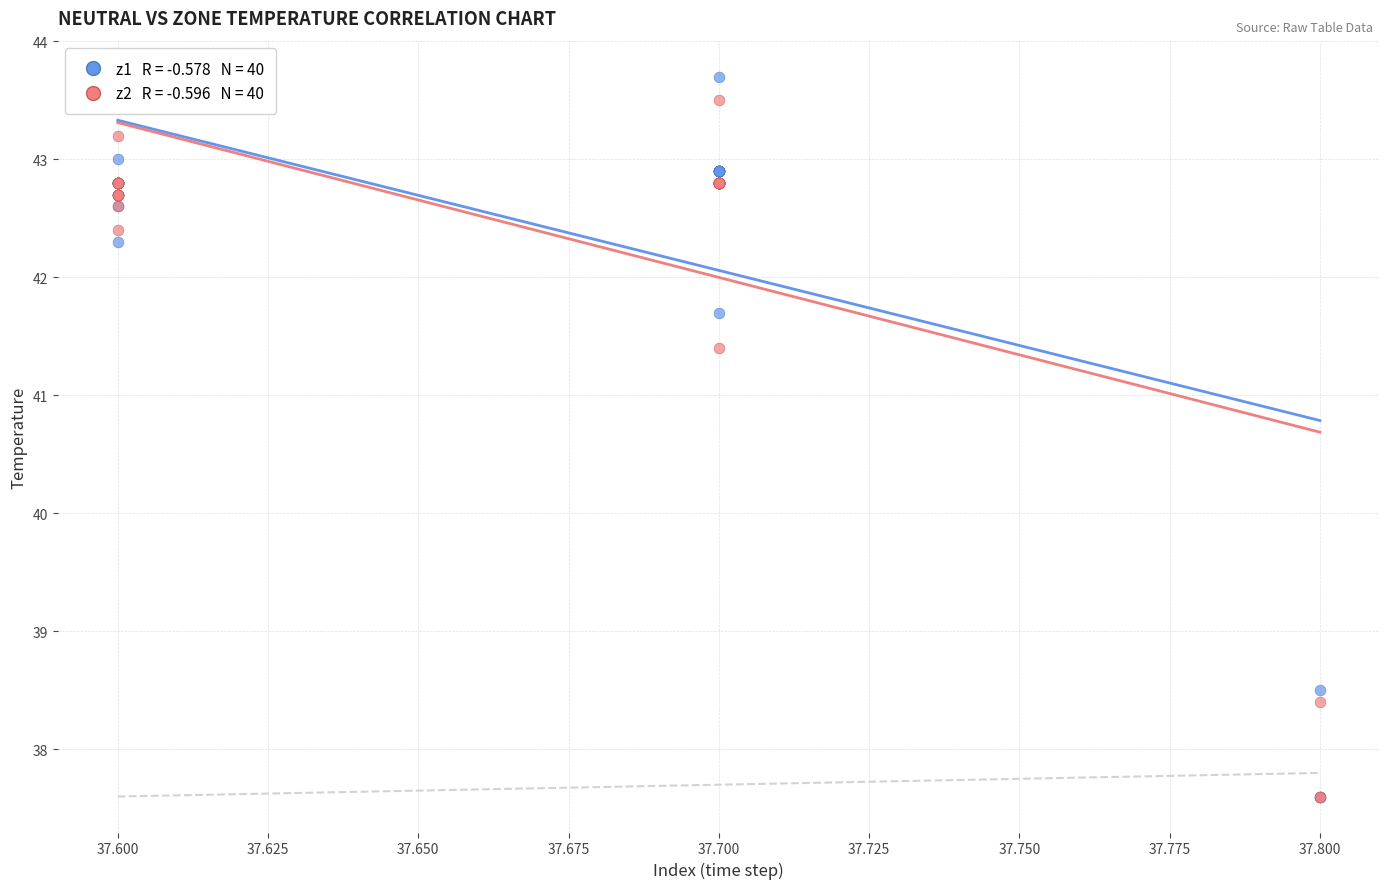

Across all series, what Y value is closest to 40?

41.4